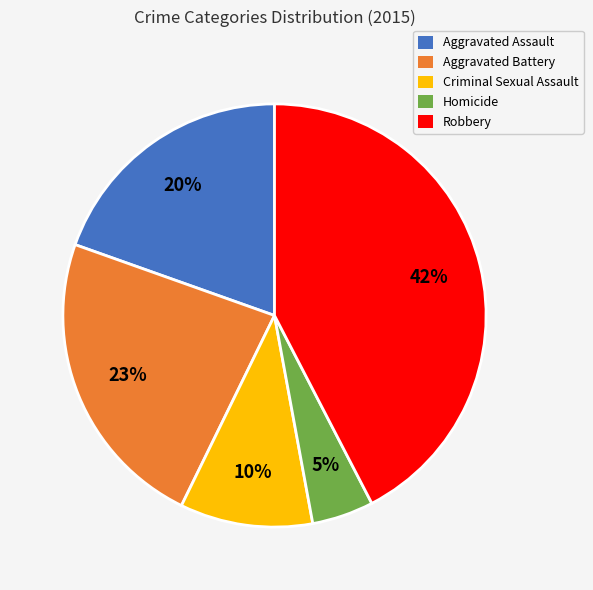

Does Aggravated Assault represent more than half of the total?

No